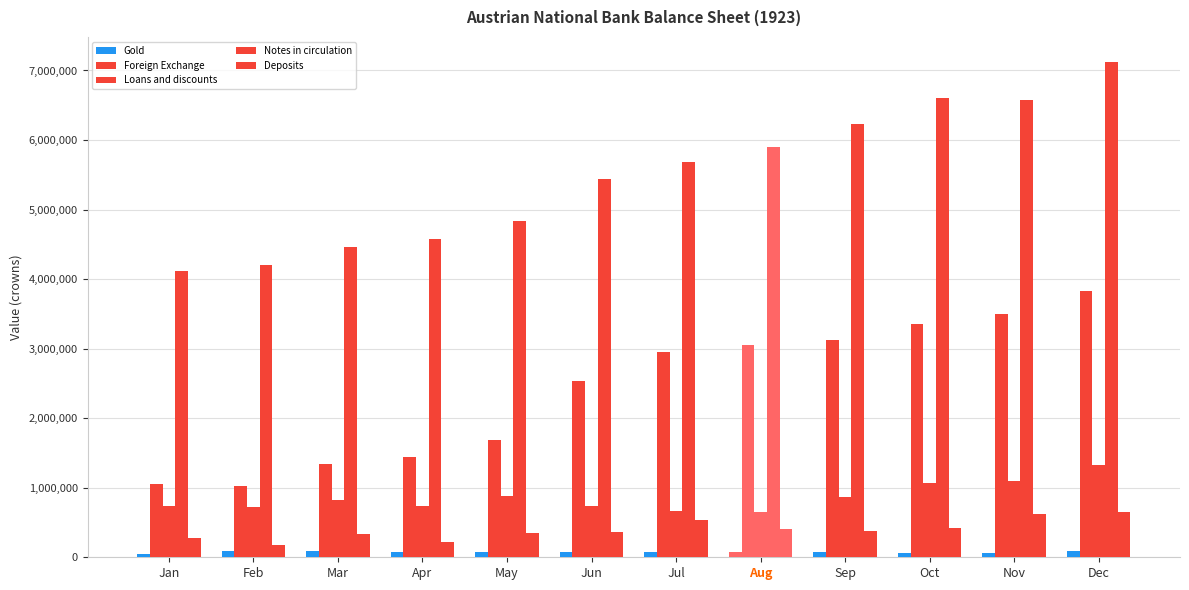

Which series has the largest total across all categories?

Notes in circulation